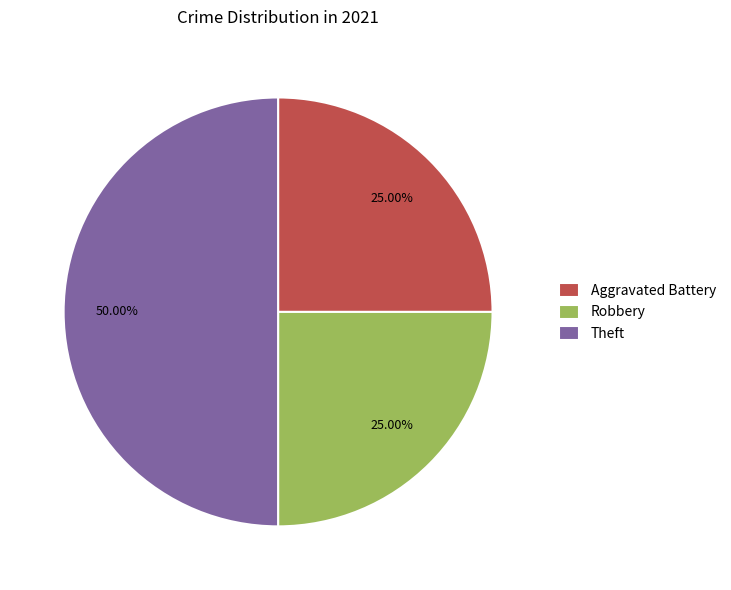

How many segments does this pie chart have?

3